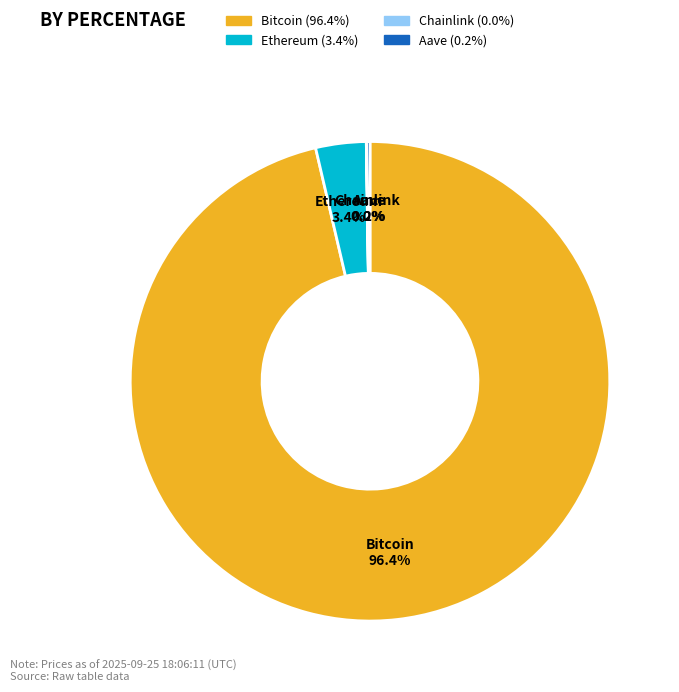

Which category has the biggest portion of the pie?

Bitcoin